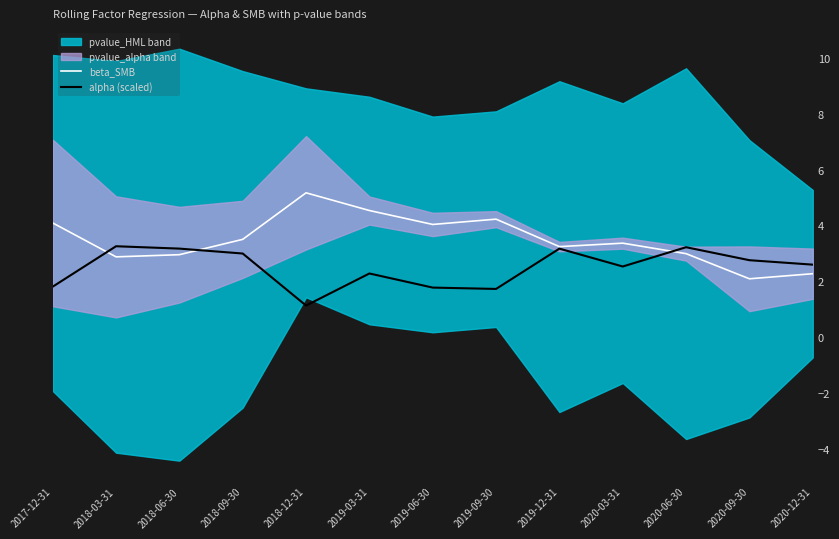

The value of alpha (scaled) at 2018-09-30 is 4.6. True or false?

False